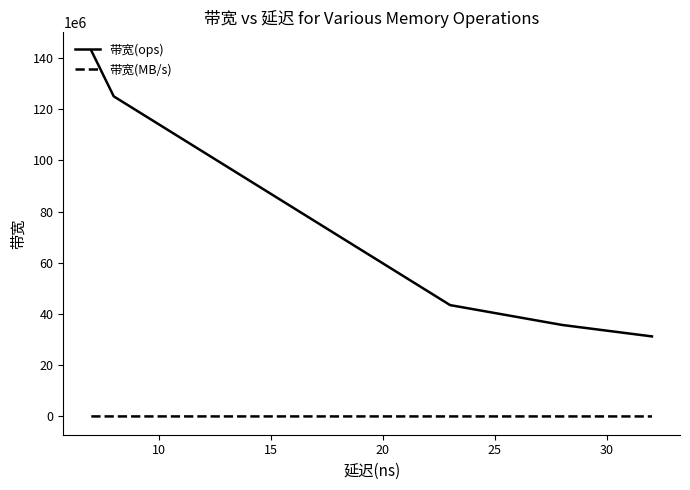

True or false: 带宽(ops) has more than 2 interior local peaks.

False